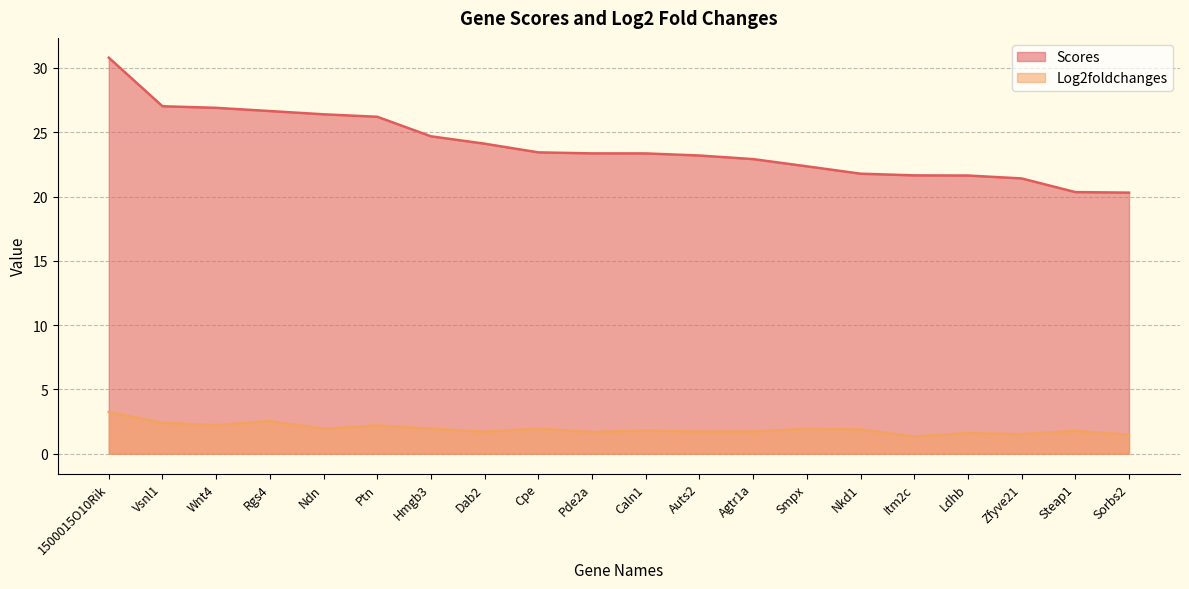

Where is the first local minimum for Log2foldchanges?

Wnt4